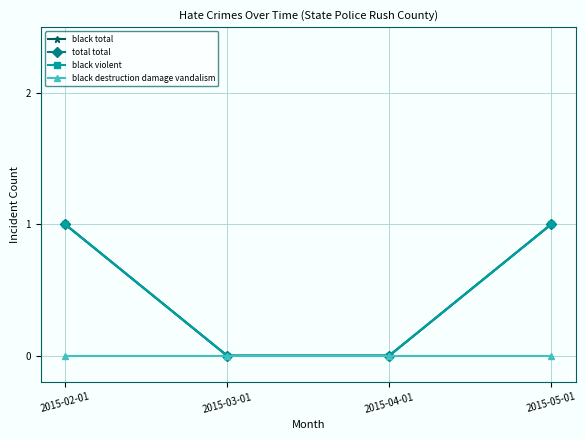

Does the chart have visible grid lines?

Yes